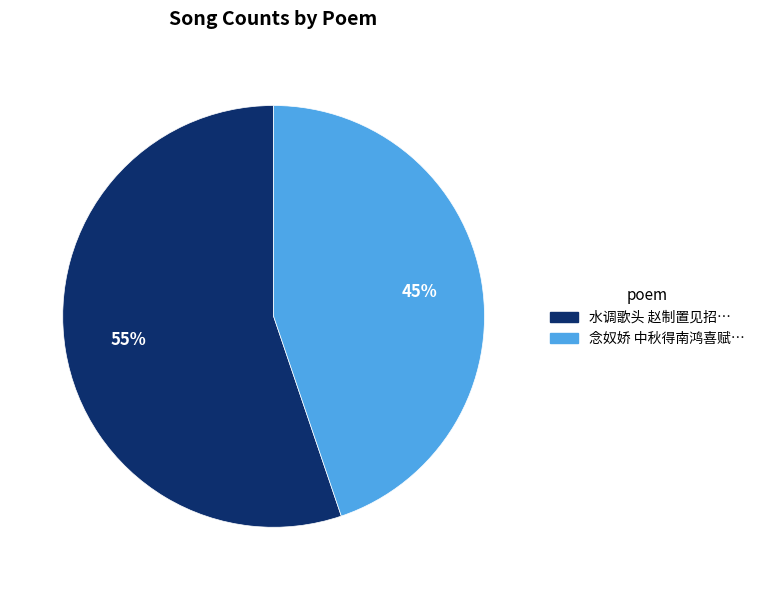

Do 水调歌头 赵制置见招… and 念奴娇 中秋得南鸿喜赋… together represent more than half of the pie?

Yes